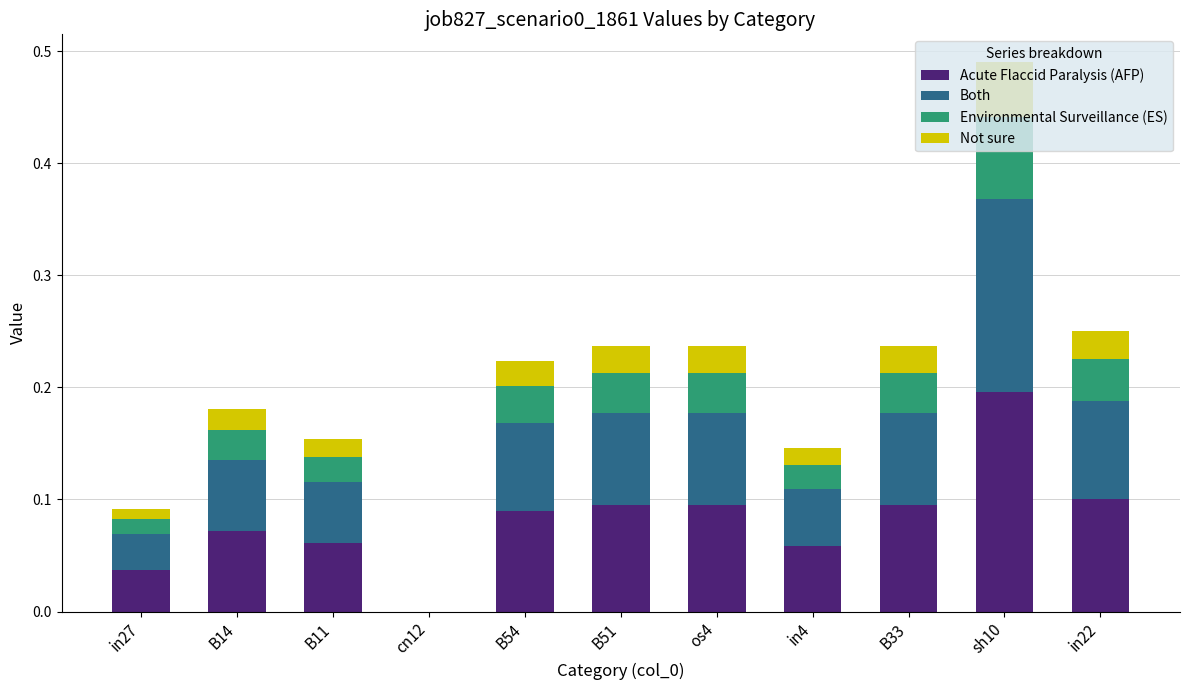

Is it true that Acute Flaccid Paralysis (AFP) equals 0.0 at B54?

False